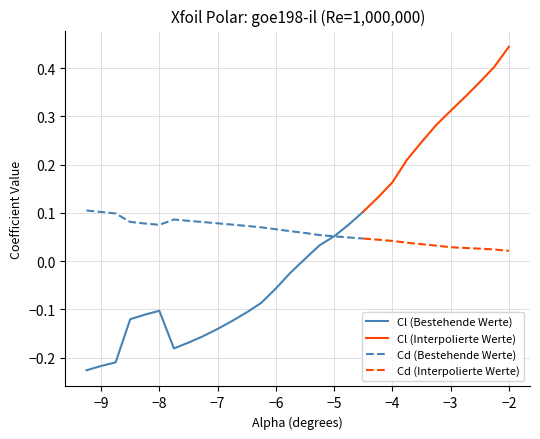

Reading right to left, what are all the values shown in this chart?

Cl: -2.0=0.4	-2.25=0.4	-2.5=0.4	-2.75=0.3	-3.0=0.3	-3.25=0.3	-3.5=0.2	-3.75=0.2	-4.0=0.2	-4.25=0.1	-4.5=0.1	-4.75=0.1	-5.0=0.1	-5.25=0.0	-5.5=0.0	-5.75=-0.0	-6.0=-0.1	-6.25=-0.1	-6.5=-0.1	-6.75=-0.1	-7.0=-0.1	-7.25=-0.2	-7.5=-0.2	-7.75=-0.2	-8.0=-0.1	-8.25=-0.1	-8.5=-0.1	-8.75=-0.2	-9.0=-0.2	-9.25=-0.2
Cd: -2.0=0.0	-2.25=0.0	-2.5=0.0	-2.75=0.0	-3.0=0.0	-3.25=0.0	-3.5=0.0	-3.75=0.0	-4.0=0.0	-4.25=0.0	-4.5=0.0	-4.75=0.0	-5.0=0.1	-5.25=0.1	-5.5=0.1	-5.75=0.1	-6.0=0.1	-6.25=0.1	-6.5=0.1	-6.75=0.1	-7.0=0.1	-7.25=0.1	-7.5=0.1	-7.75=0.1	-8.0=0.1	-8.25=0.1	-8.5=0.1	-8.75=0.1	-9.0=0.1	-9.25=0.1